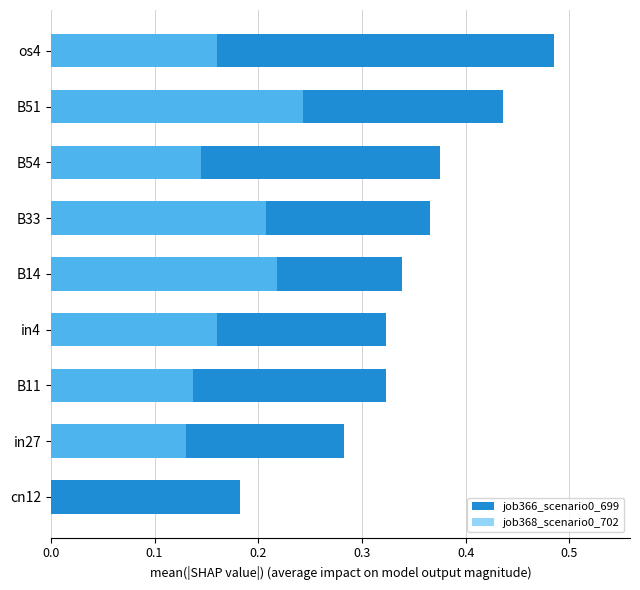

How many groups of bars are there?

9